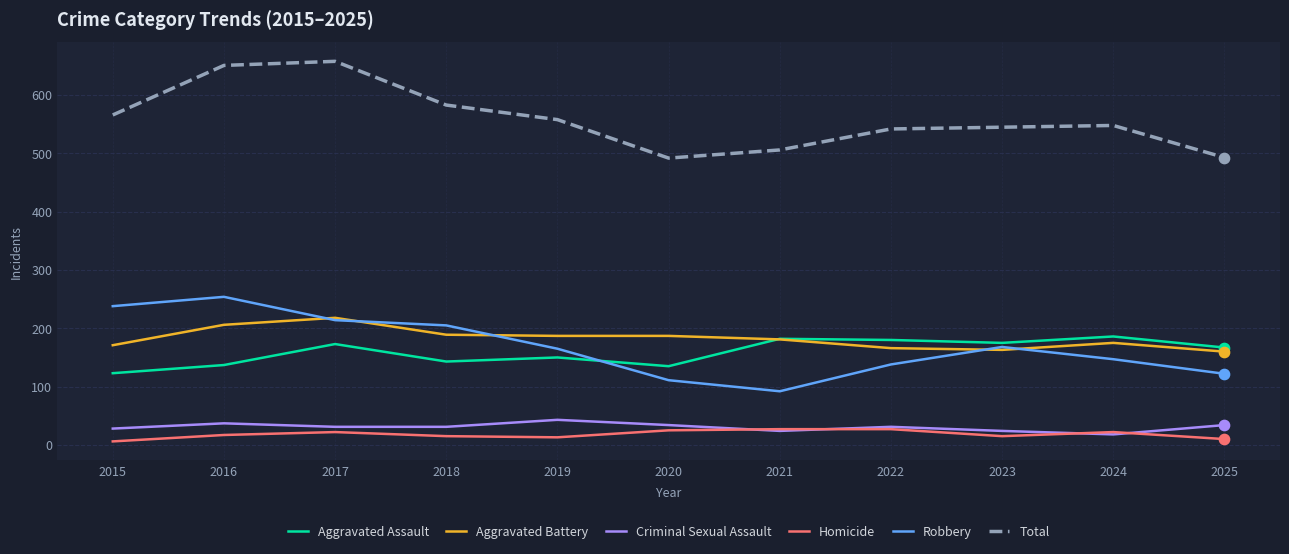

What is the total value across all series at 2025?

986